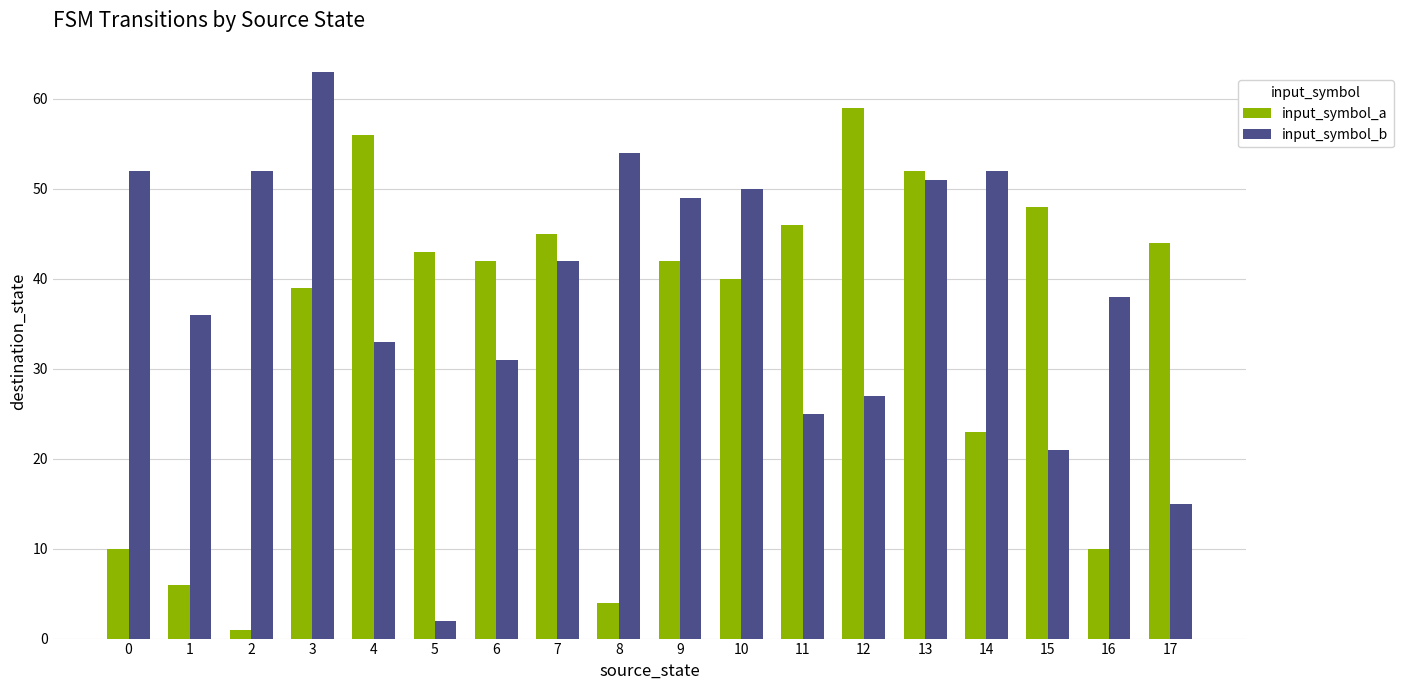

The value of input_symbol_a at 6 is 42. True or false?

True